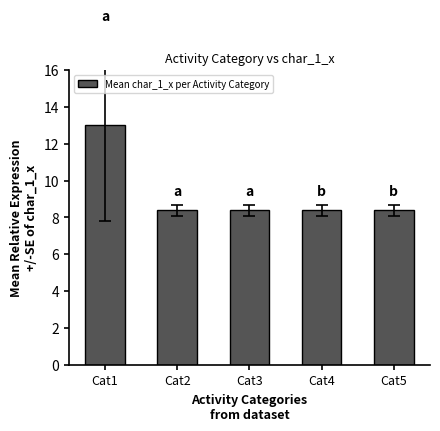

Which has a higher value, Cat4 or Cat1?

Cat1